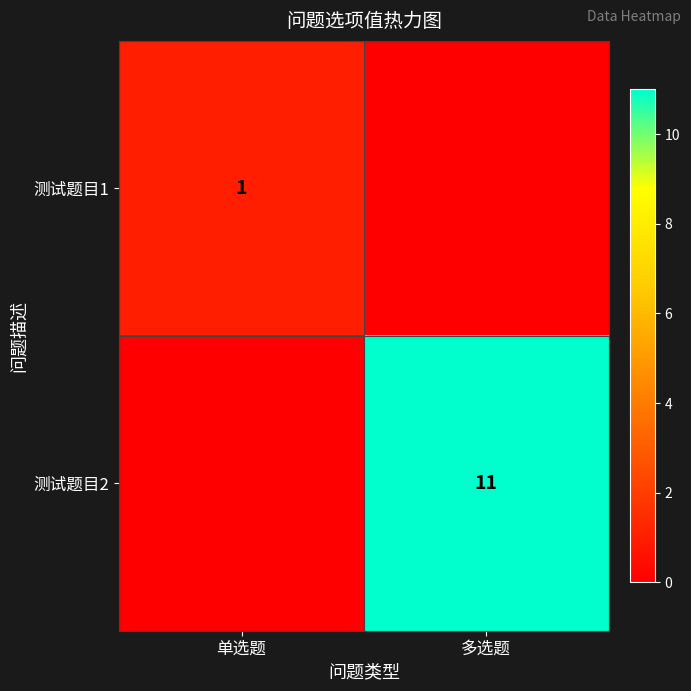

At how many categories does at least one series exceed 3?

1